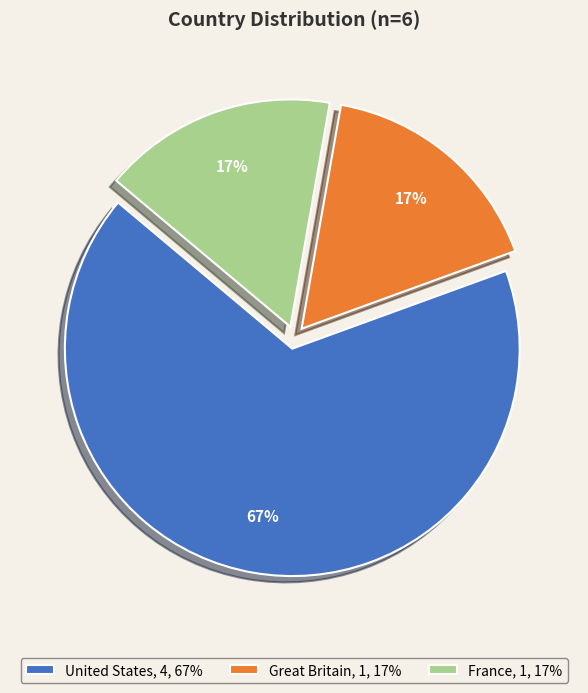

To the nearest percent, what is the average slice percentage?

33%